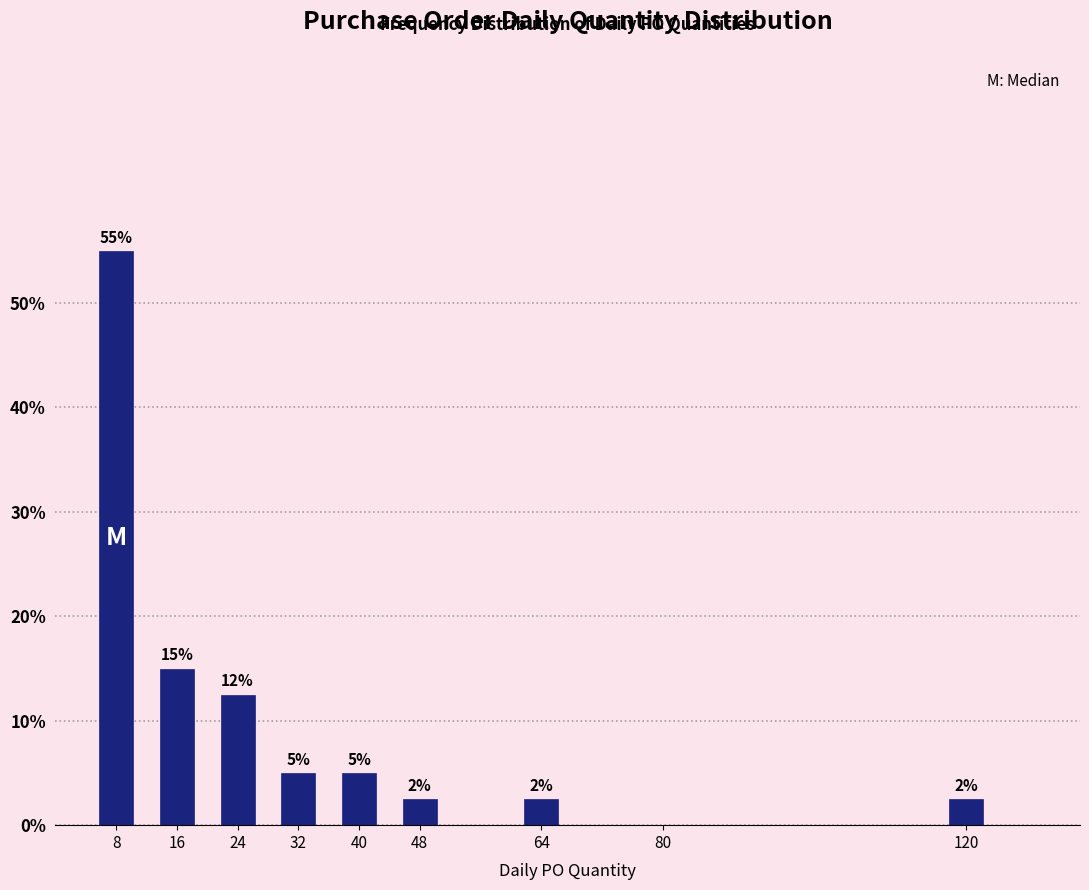

Which has a higher value, 80 or 32?

32